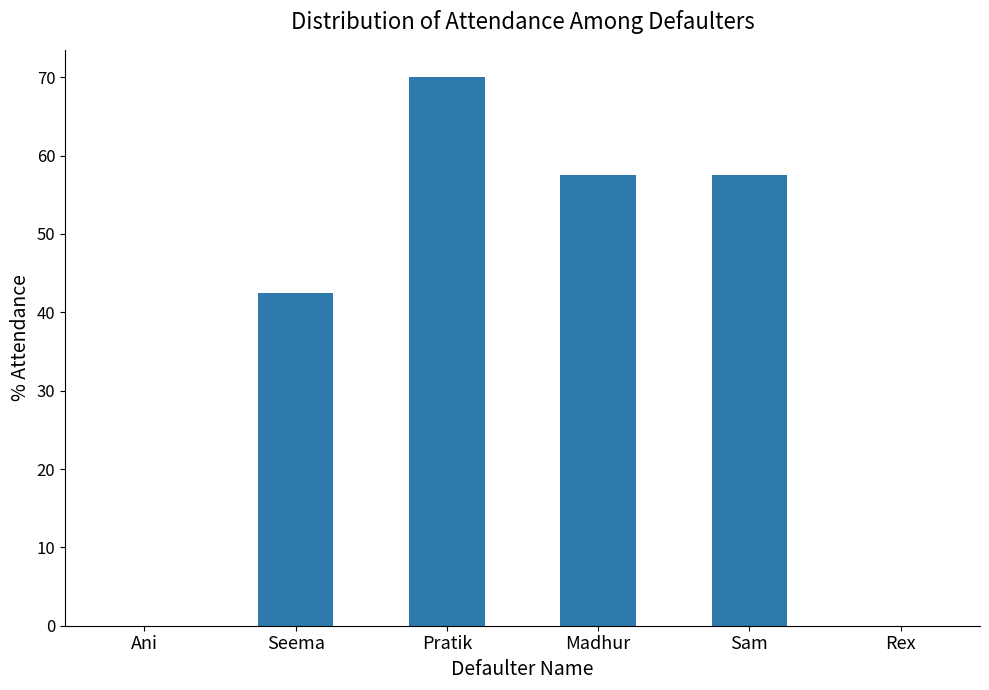

Are the bars horizontal?

No